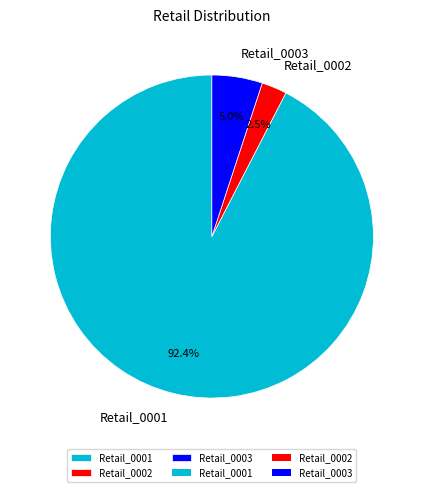

What is the smallest slice in the pie chart?

Retail_0002